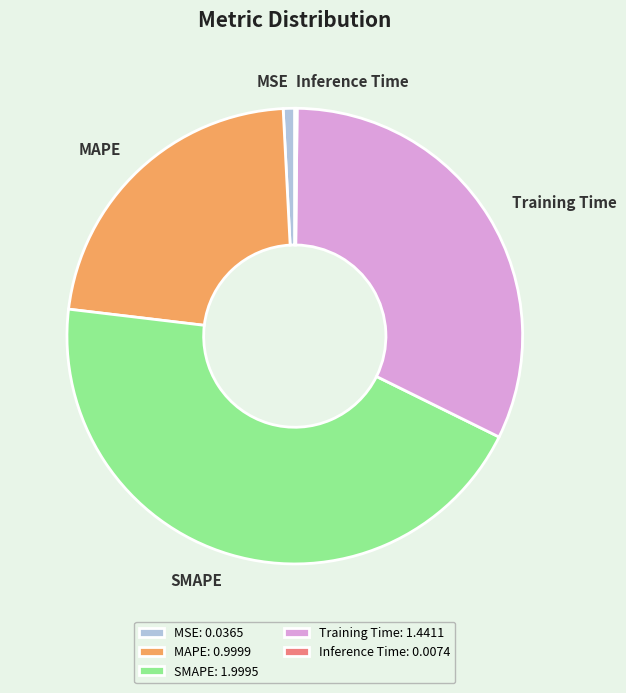

What is the largest slice in the pie chart?

SMAPE